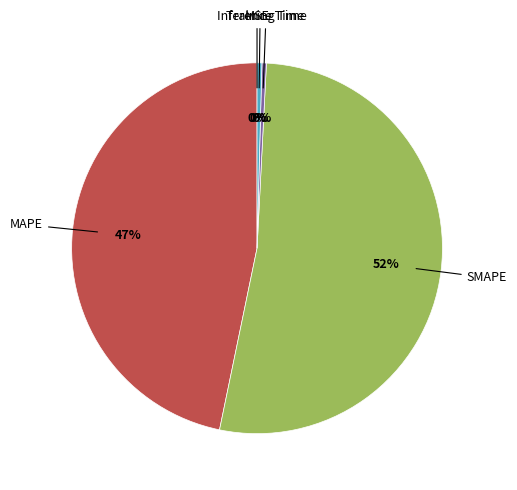

To the nearest percent, what is the average slice percentage?

20%